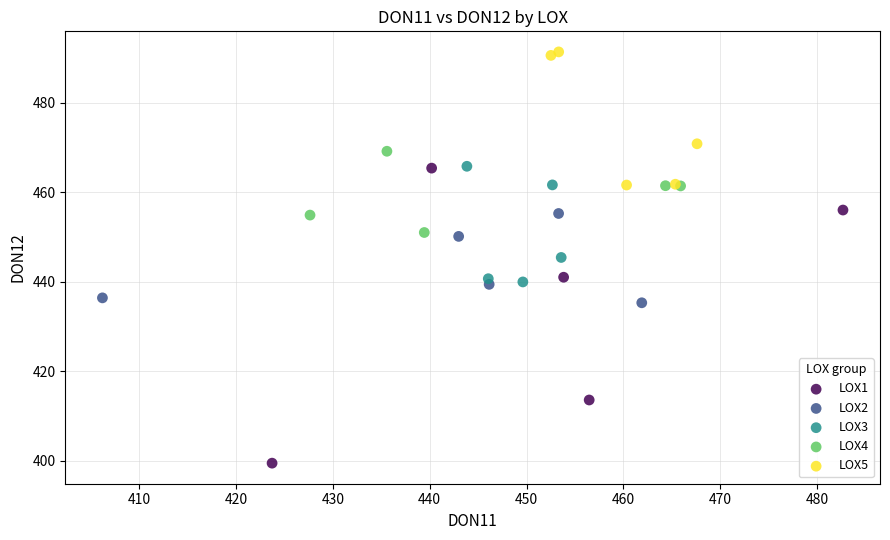

Which series has the widest spread of Y values?

LOX1